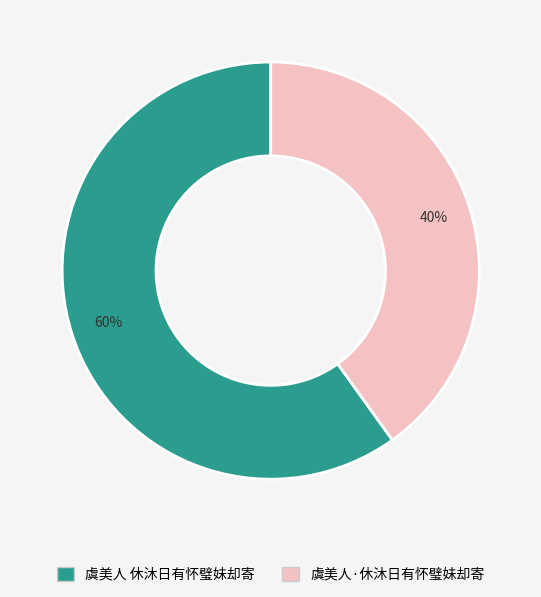

To the nearest percent, what is the difference between the largest and smallest slice percentages?

20%